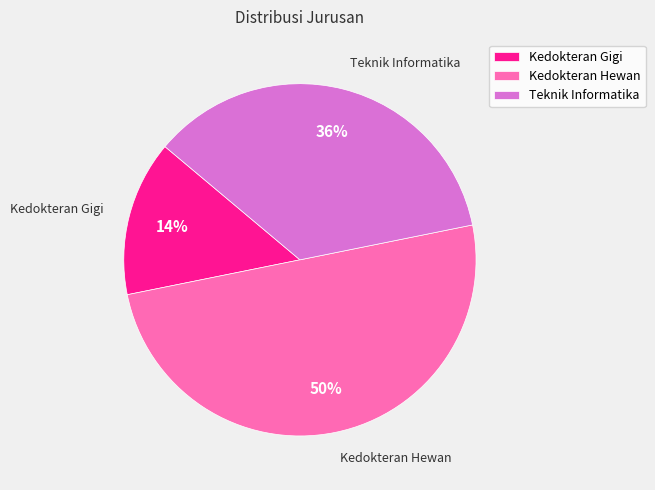

Rank the categories by value from lowest to highest.

Kedokteran Gigi, Teknik Informatika, Kedokteran Hewan